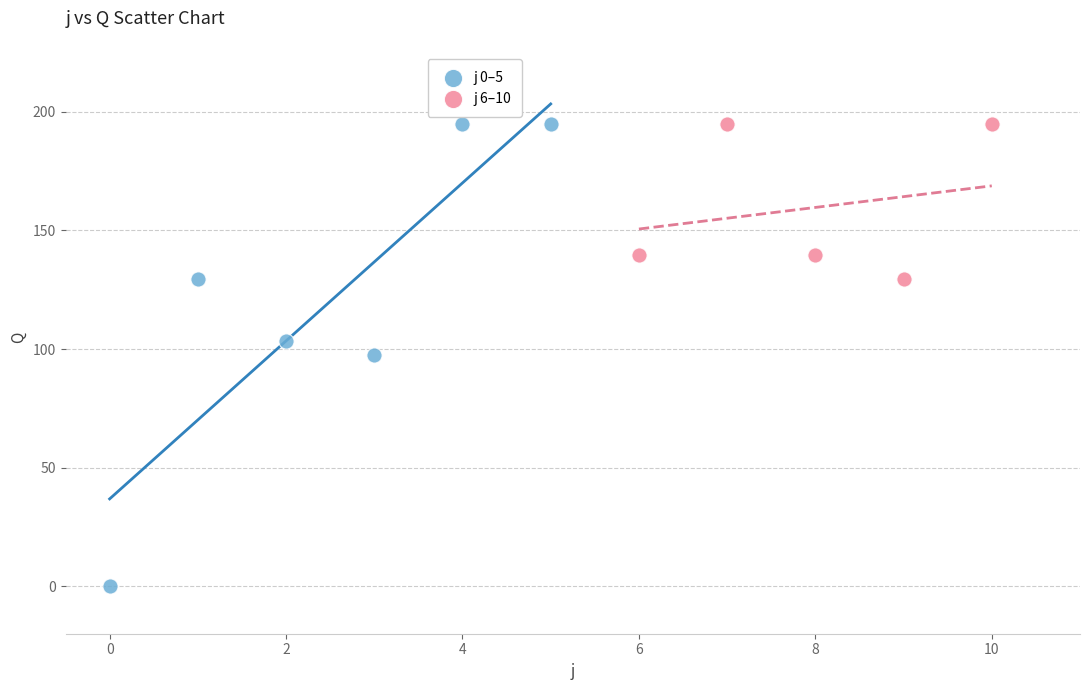

What are all the series names shown in the legend?

j 0–5, j 6–10